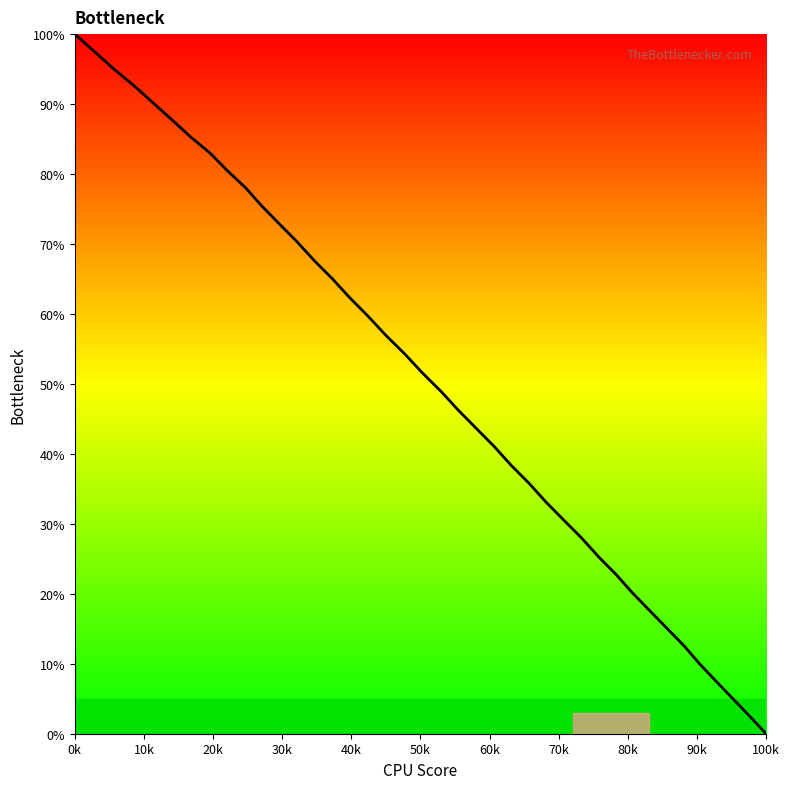

Where does the data first go above 51?

0k